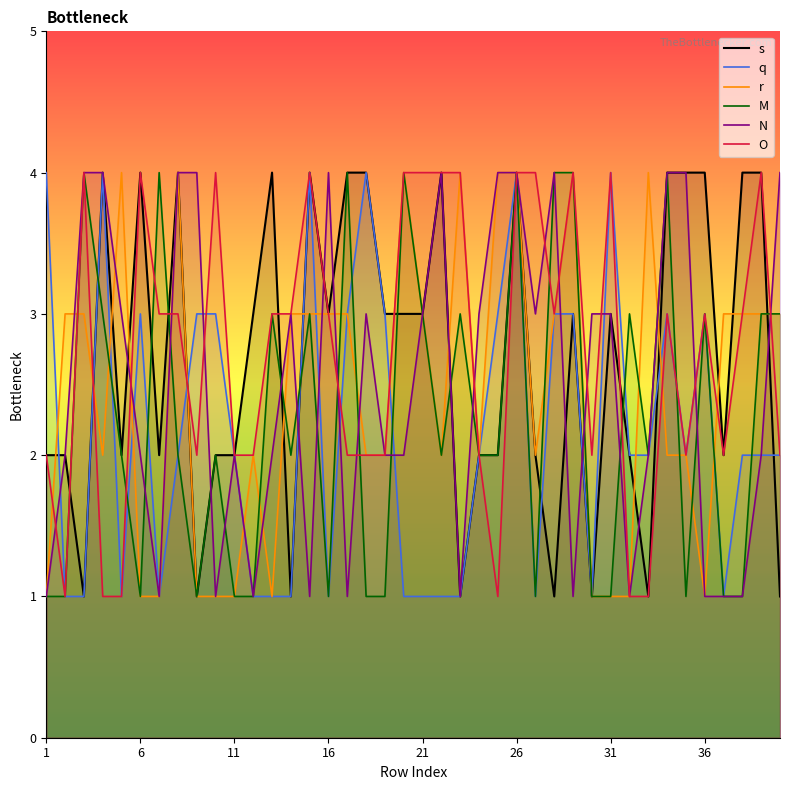

What is the difference between the maximum and second lowest values in the q series?

3